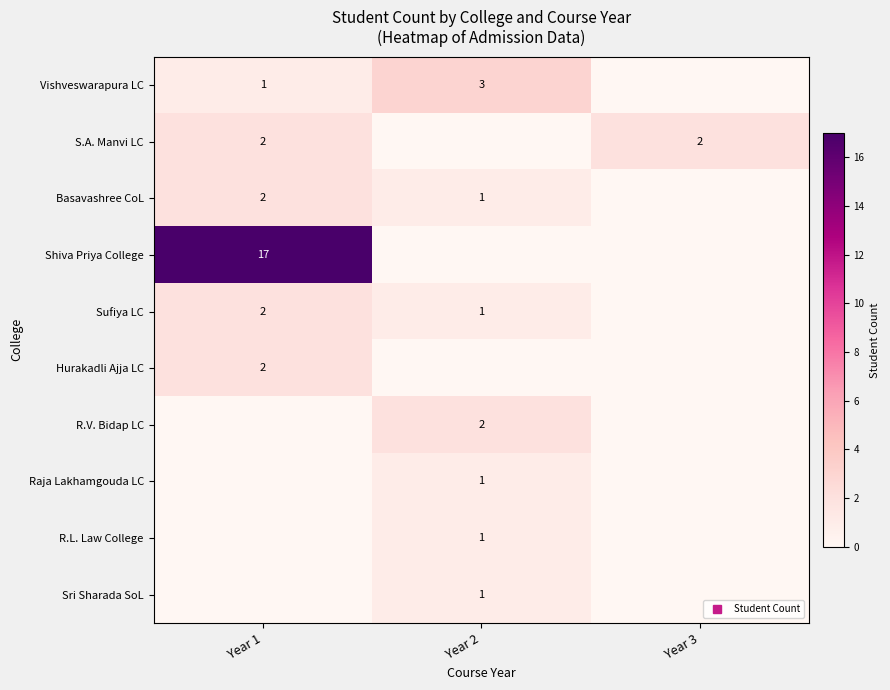

What is the difference between the Basavashree CoL values at Year 3 and Year 2?

1